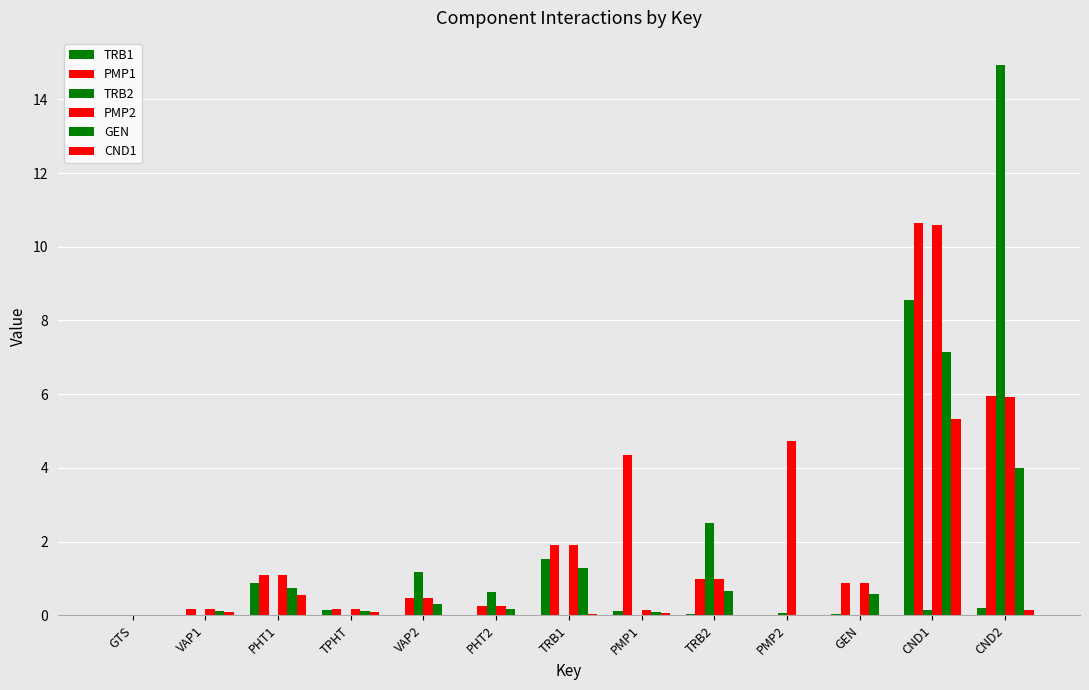

Count the number of data series in this chart.

6